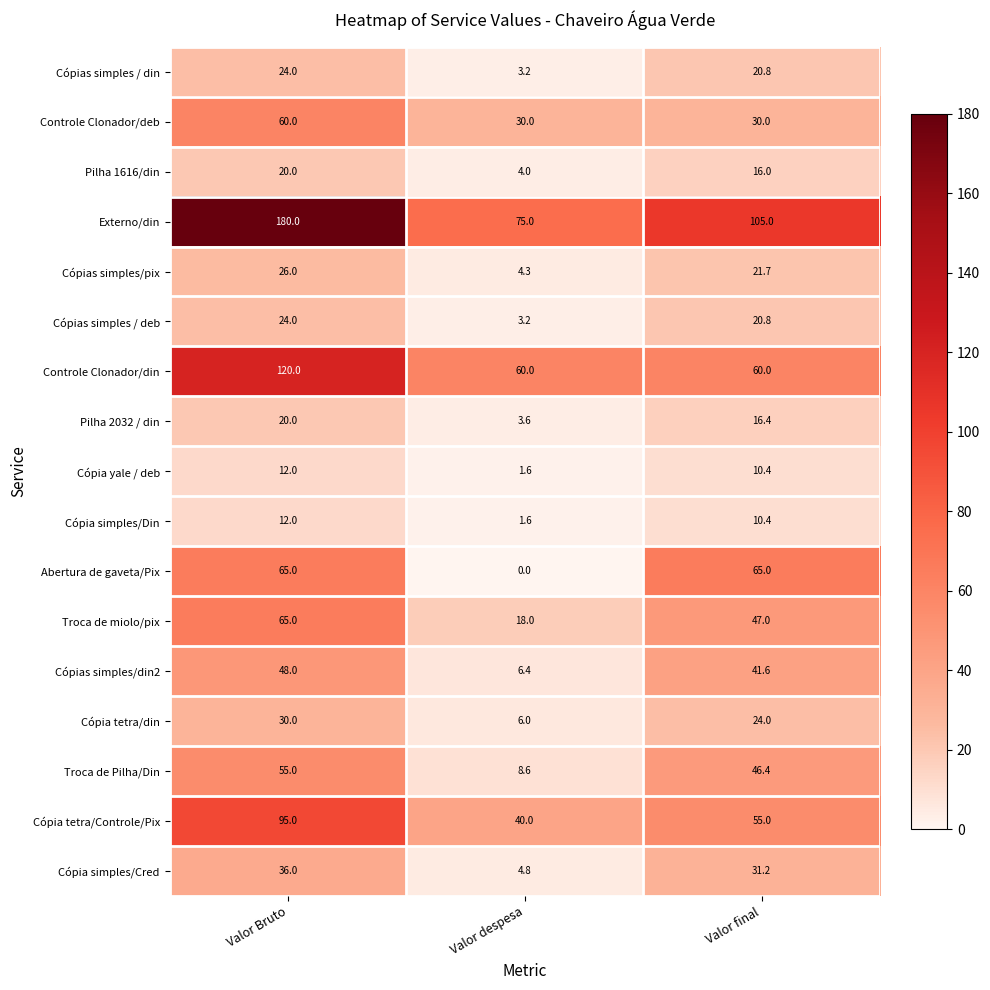

Which series has the largest total across all categories?

Externo/din